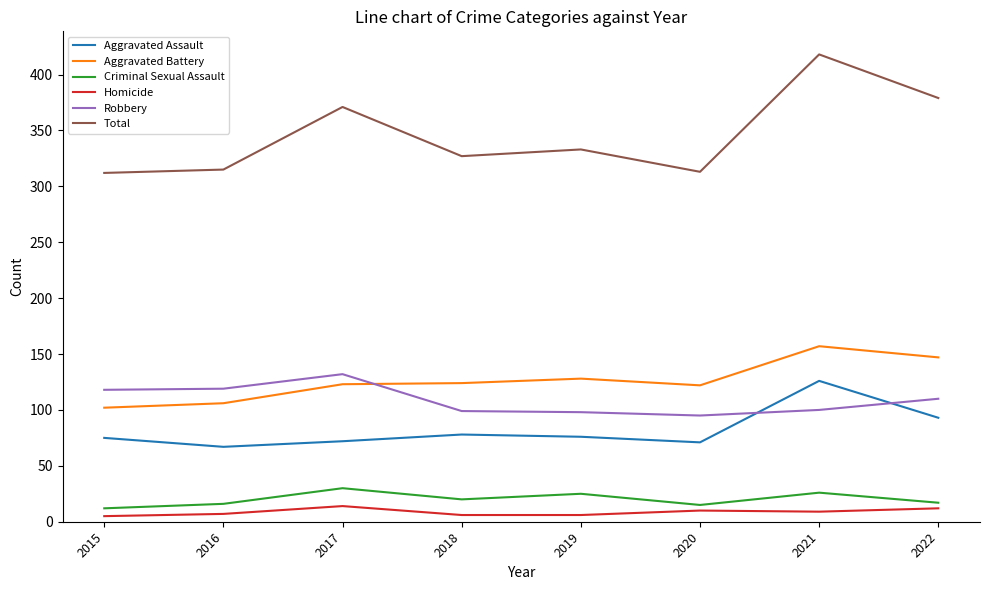

At which category is the sum across all series the highest?

2021